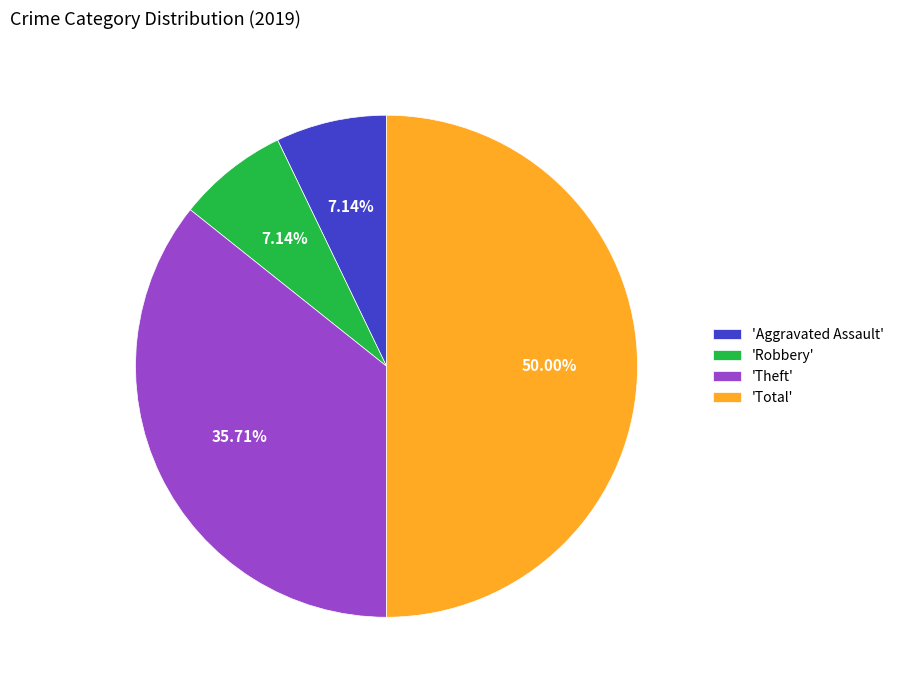

Which category has the biggest portion of the pie?

'Total'